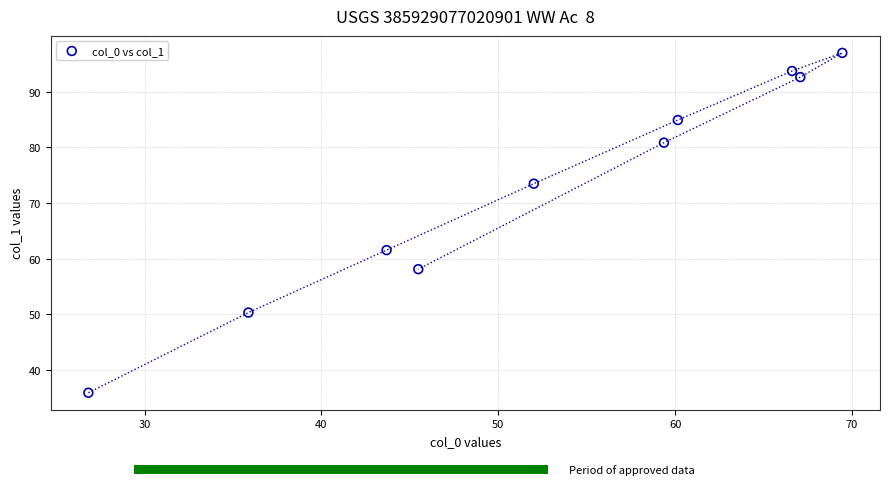

What is the range of X values (max minus min)?

42.6